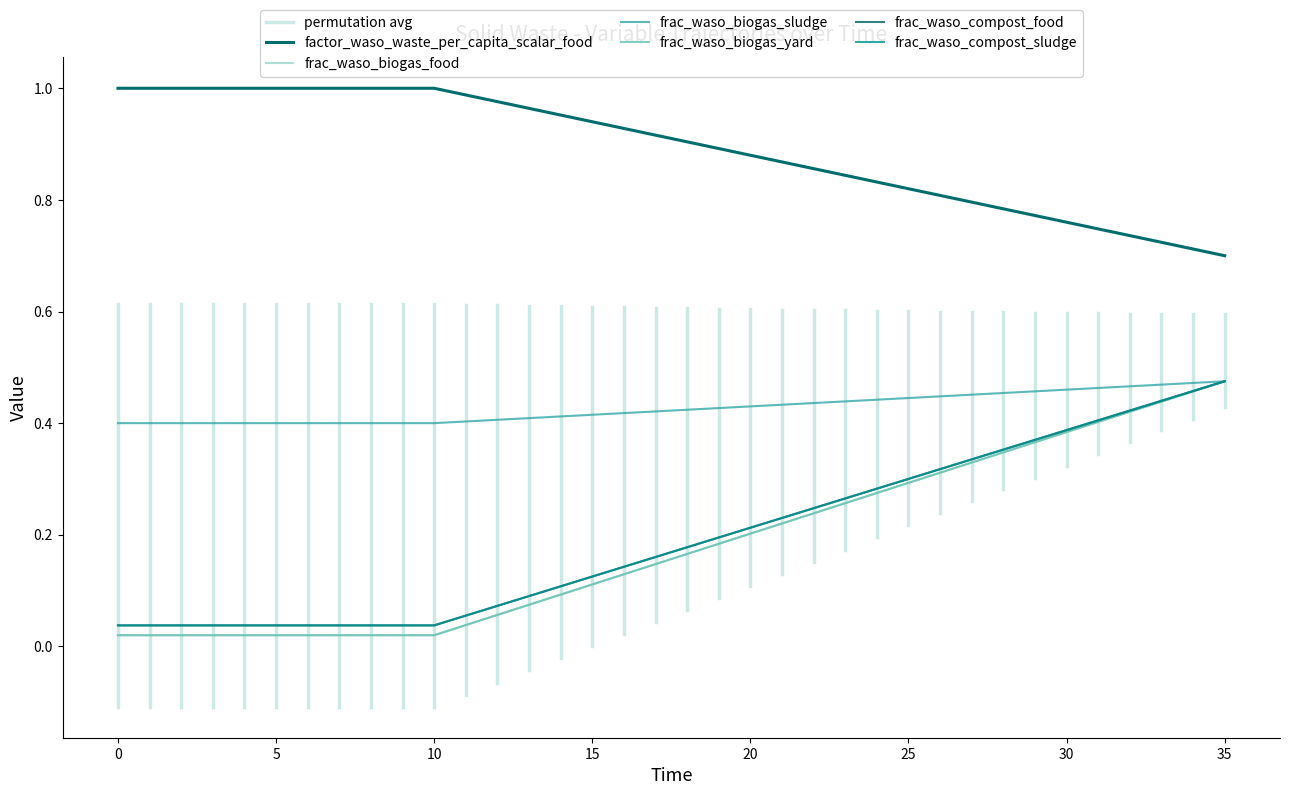

True or false: factor_waso_waste_per_capita_scalar_food has more than 1 interior local peaks.

False